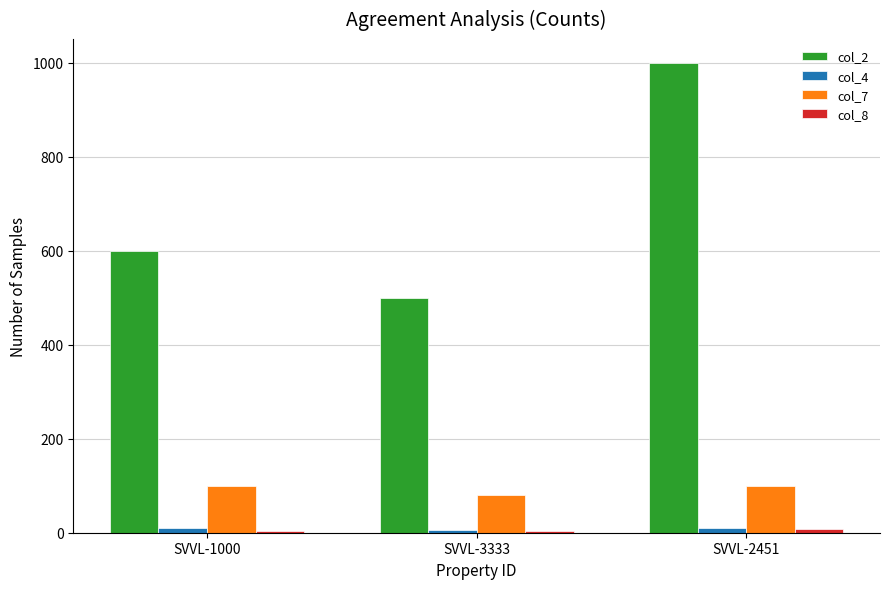

Which series has the largest total across all categories?

col_2